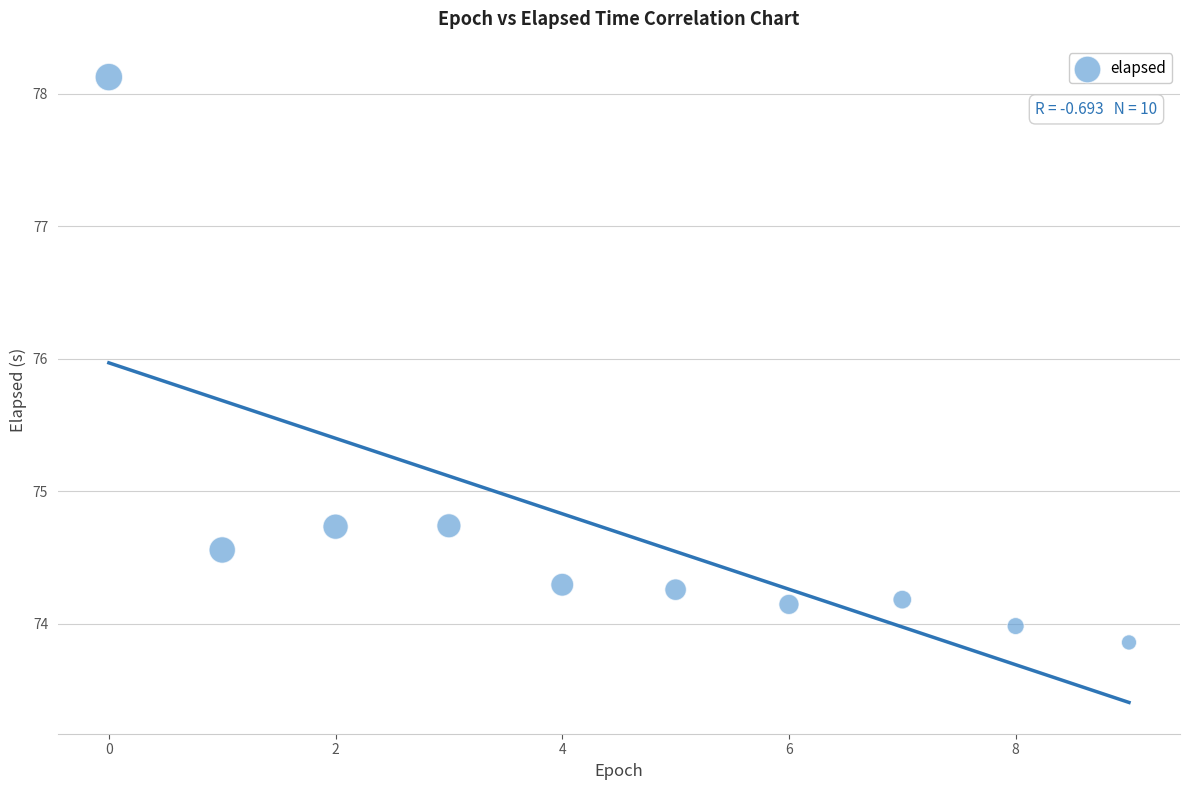

What is the range of Y values (max minus min)?

4.3